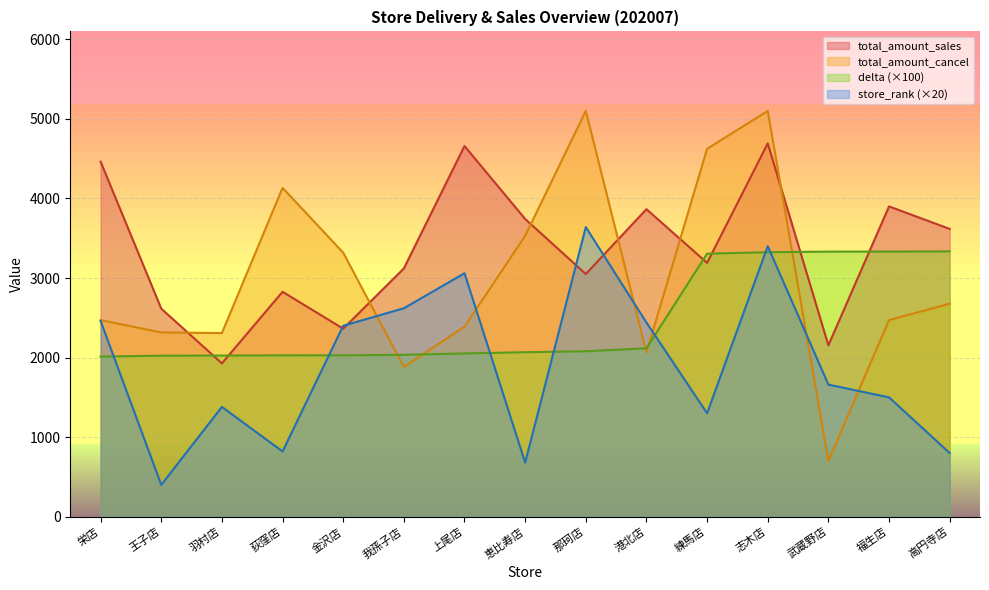

What is the spread (max minus min) of values at 羽村店?

928.0